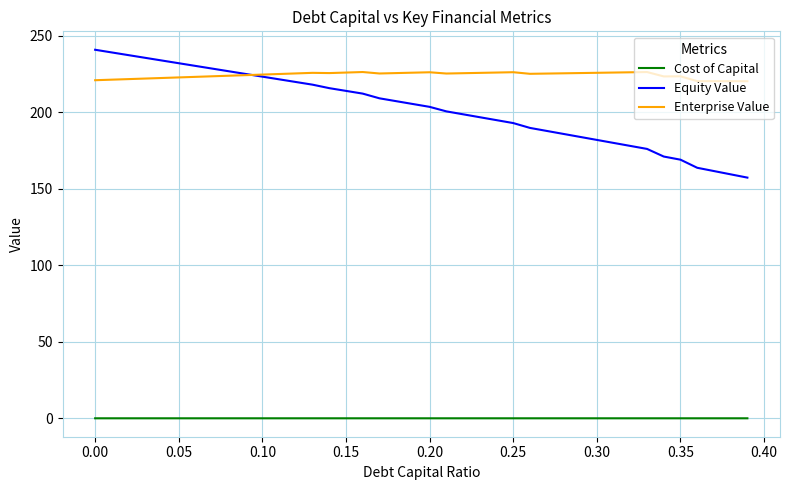

Which series has the largest range (max minus min)?

Equity Value